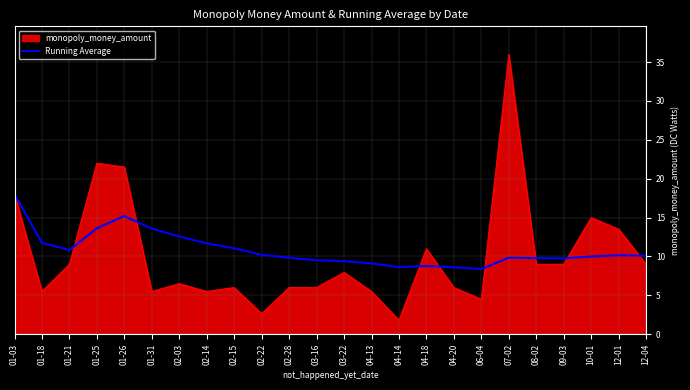

Which series has the largest range (max minus min)?

monopoly_money_amount